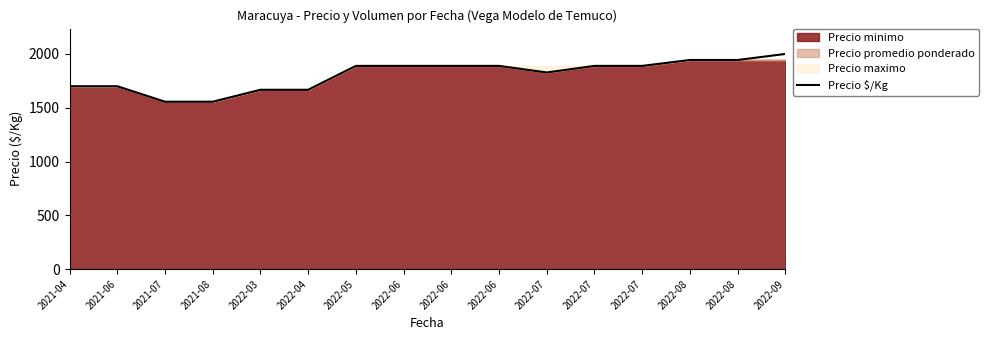

What is the label of the 9th point from the left?

2022-06